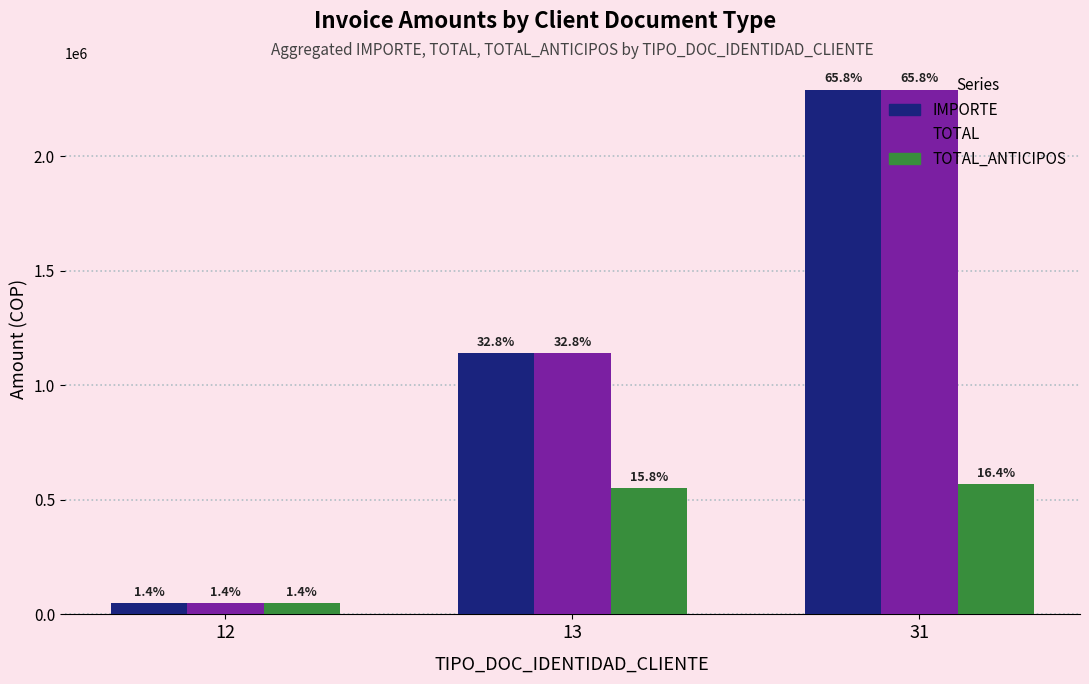

Where is TOTAL_ANTICIPOS nearest to the value 310000?

13